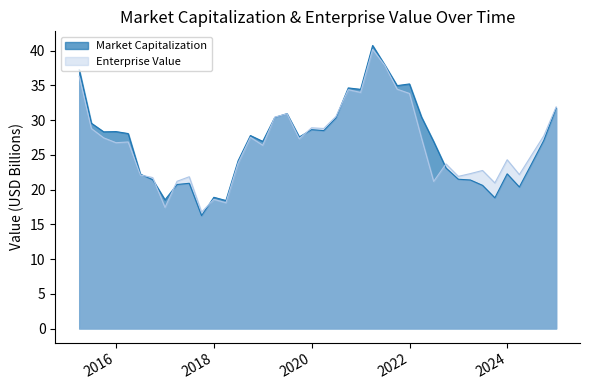

True or false: Market Capitalization and Enterprise Value intersect in this chart.

True